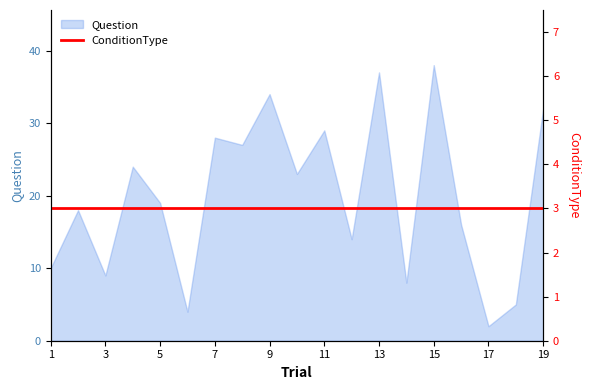

What is the maximum value shown in the chart?

38